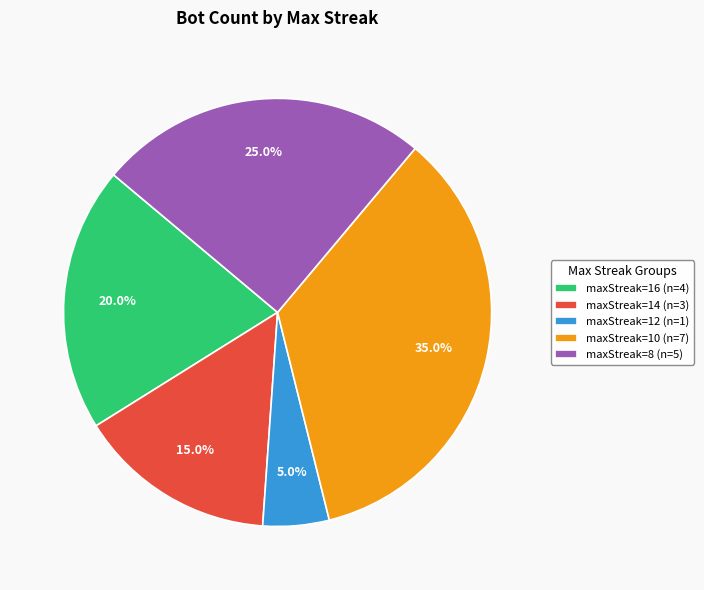

How many segments does this pie chart have?

5